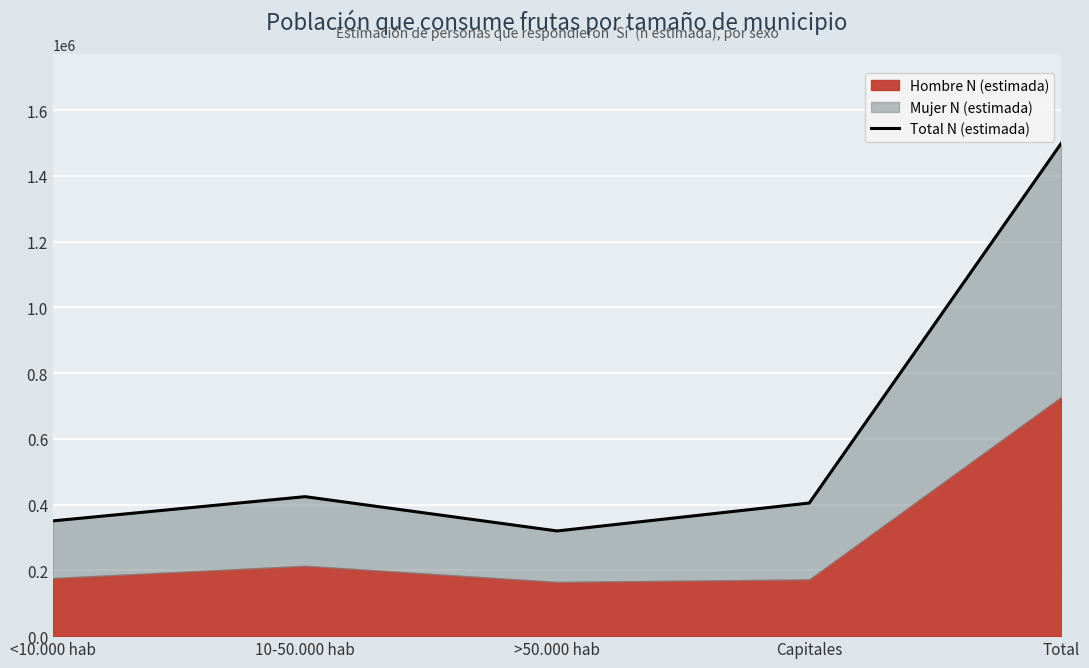

How many data points does each series have?

5